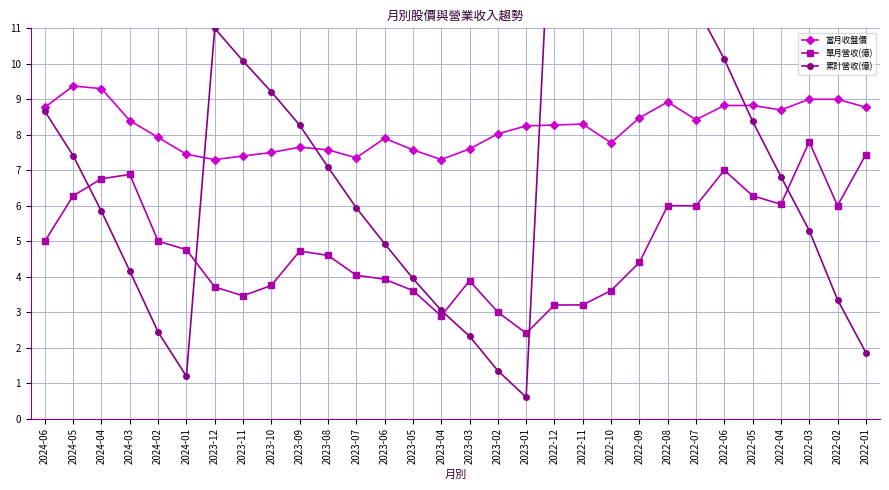

Which series has the widest spread of values?

累計營收(億)